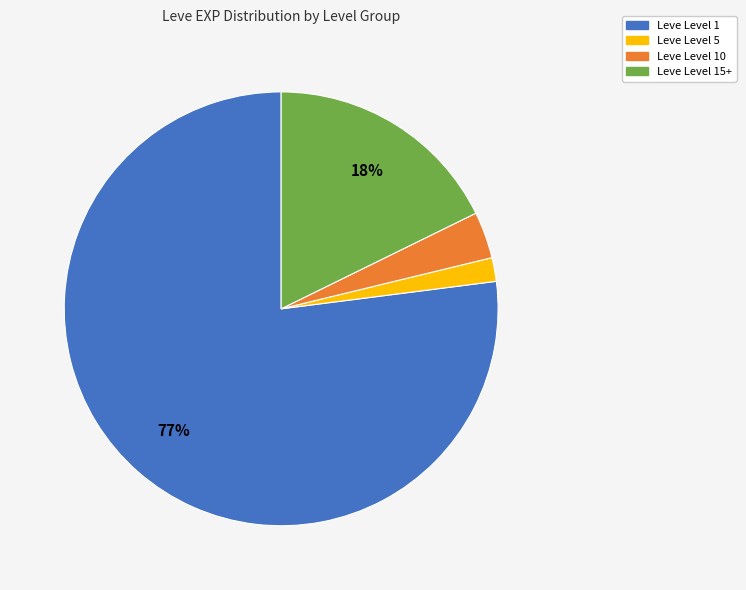

How many segments does this pie chart have?

4